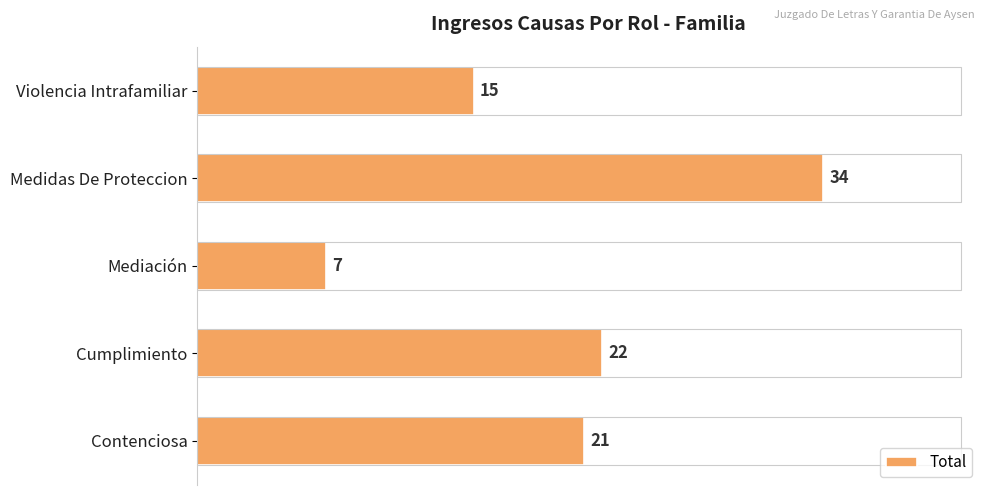

Rank the categories by value from lowest to highest.

Mediación, Violencia Intrafamiliar, Contenciosa, Cumplimiento, Medidas De Proteccion